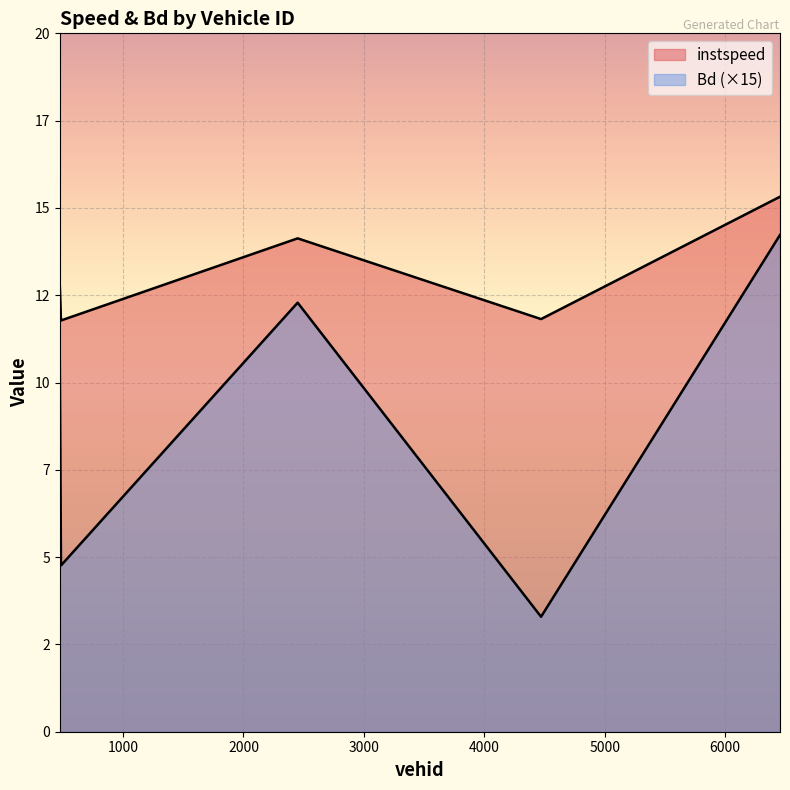

Which has a higher value, 2450.0 or 485.0?

2450.0